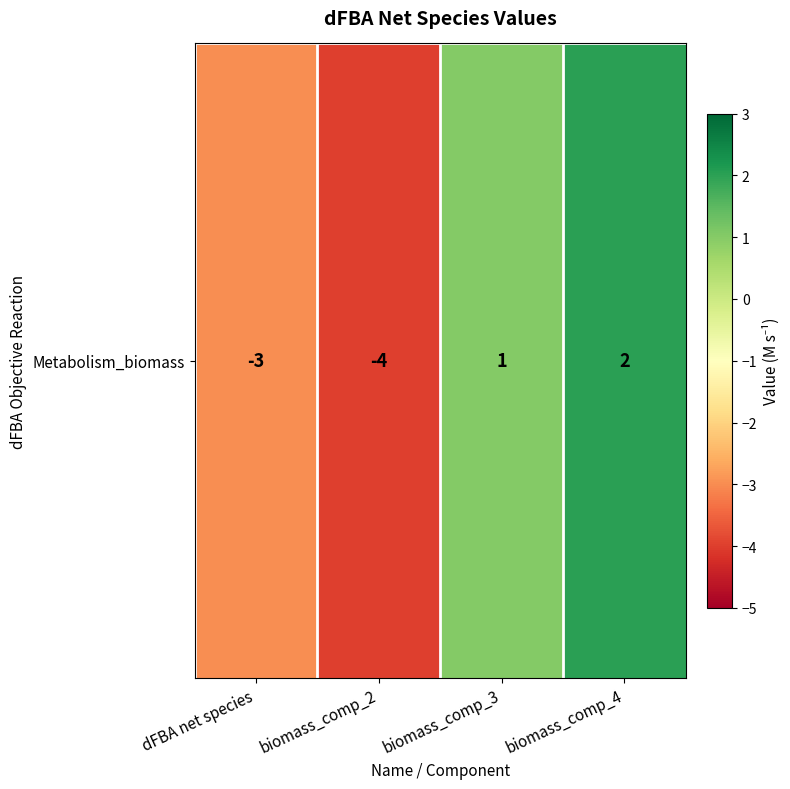

What is the difference between the maximum and minimum values?

6